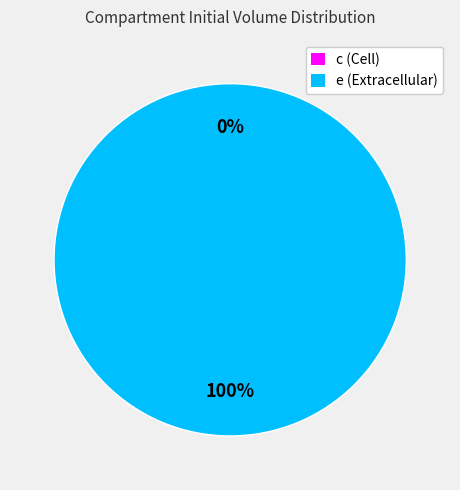

Is c (Cell) the majority of the pie?

No